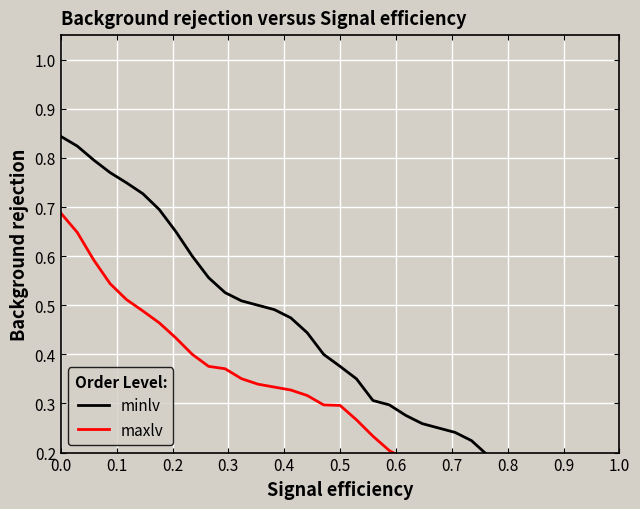

How many data points does each series have?

35